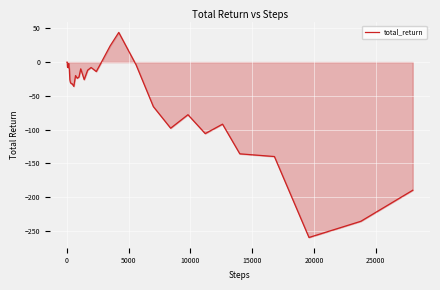

What is the difference between the maximum and minimum values?

304